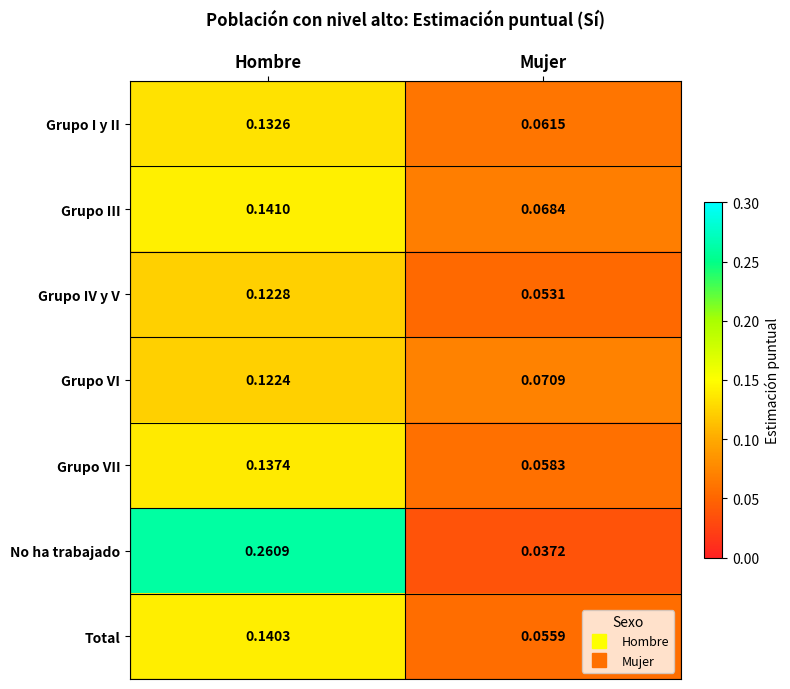

At which category is the sum across all series the highest?

Hombre